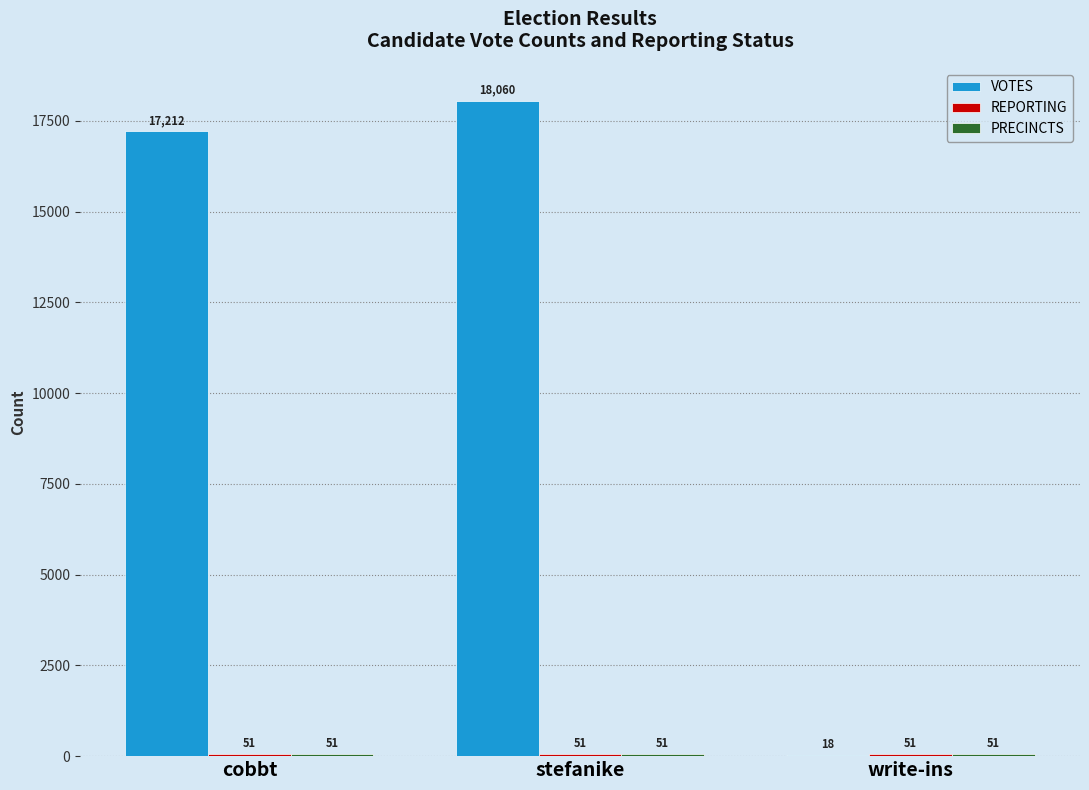

Which series has the largest total across all categories?

VOTES